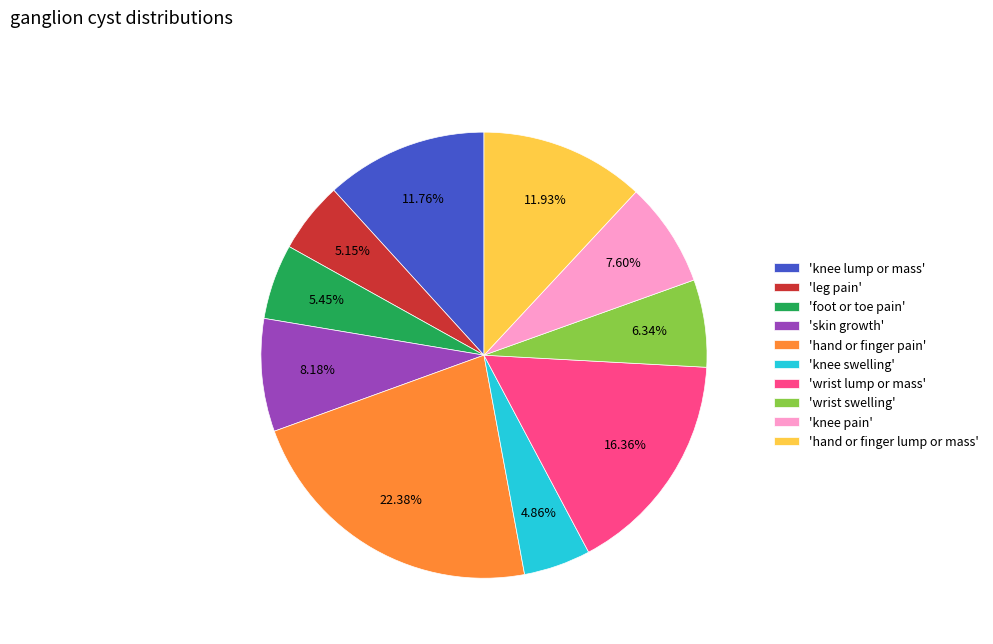

Between 'knee pain' and 'knee lump or mass', which is larger?

'knee lump or mass'